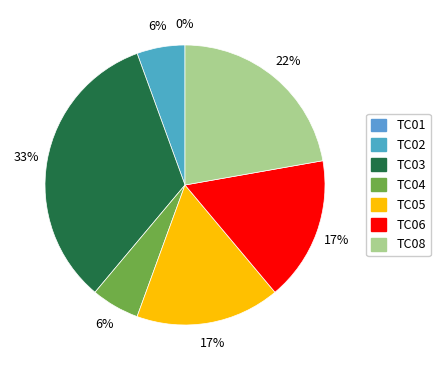

Approximately how many times larger is the value at TC03 compared to TC06?

2.0